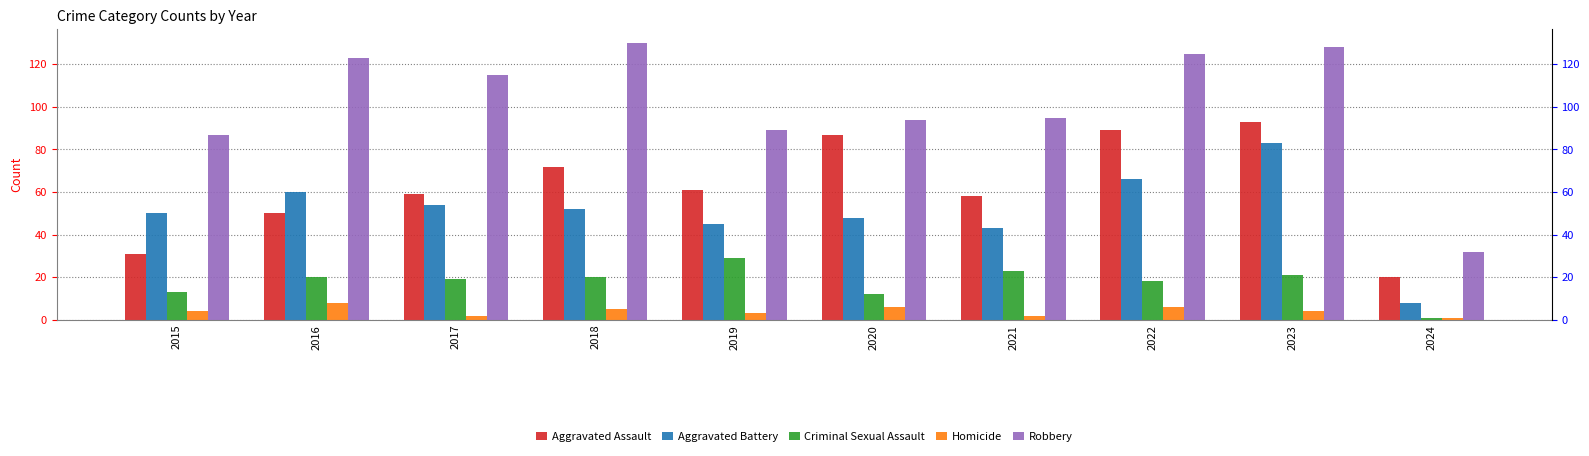

What are all the series names shown in the legend?

Aggravated Assault, Aggravated Battery, Criminal Sexual Assault, Homicide, Robbery